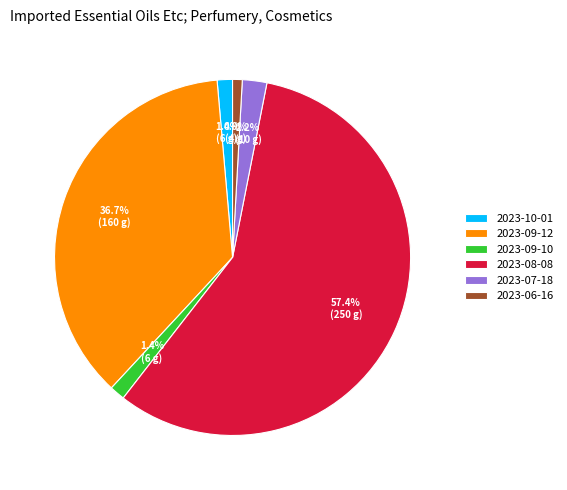

The 2023-09-10 slice represents 1% of the pie. True or false?

True